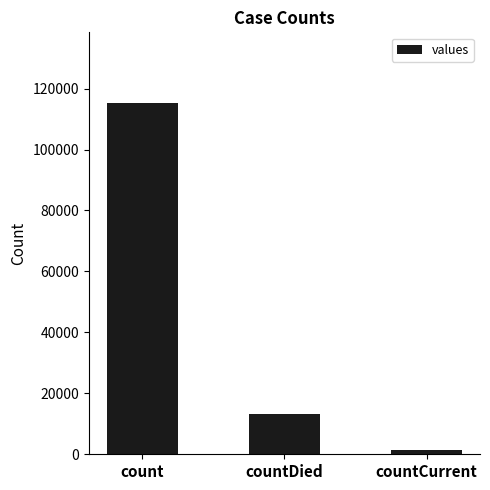

What is the difference between the values at count and countDied?

102036